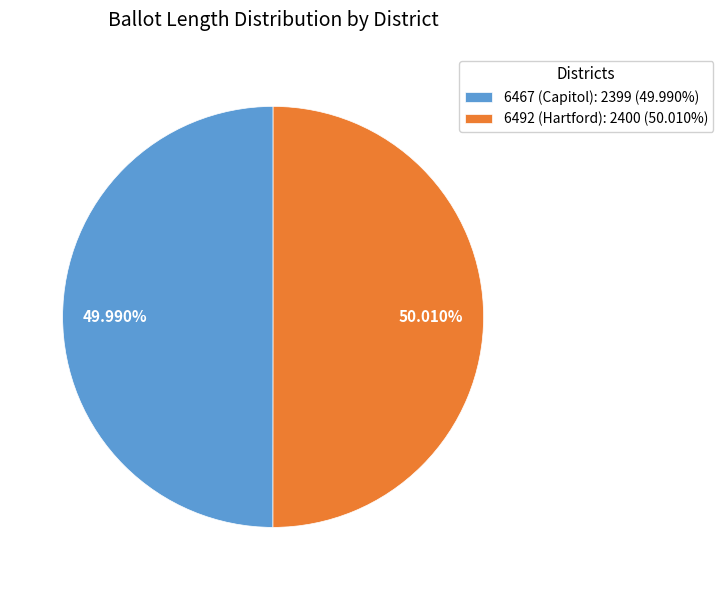

How much of the chart is everything except 6467 (Capitol)?

50.0%